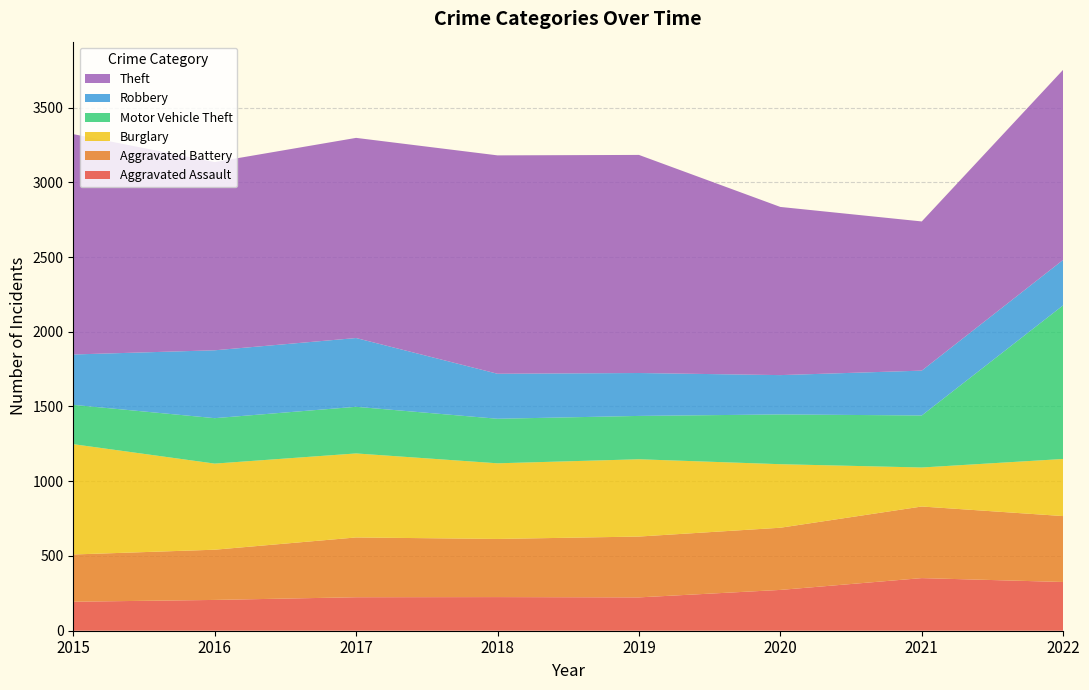

Reading left to right, list all the values displayed in this chart.

Aggravated Assault: 2015=194	2016=206	2017=224	2018=225	2019=223	2020=273	2021=352	2022=326
Aggravated Battery: 2015=316	2016=336	2017=400	2018=389	2019=407	2020=416	2021=479	2022=441
Burglary: 2015=738	2016=576	2017=562	2018=506	2019=517	2020=425	2021=261	2022=382
Motor Vehicle Theft: 2015=263	2016=304	2017=312	2018=298	2019=290	2020=333	2021=348	2022=1028
Robbery: 2015=337	2016=454	2017=460	2018=301	2019=287	2020=263	2021=300	2022=304
Theft: 2015=1474	2016=1259	2017=1339	2018=1461	2019=1459	2020=1125	2021=998	2022=1272